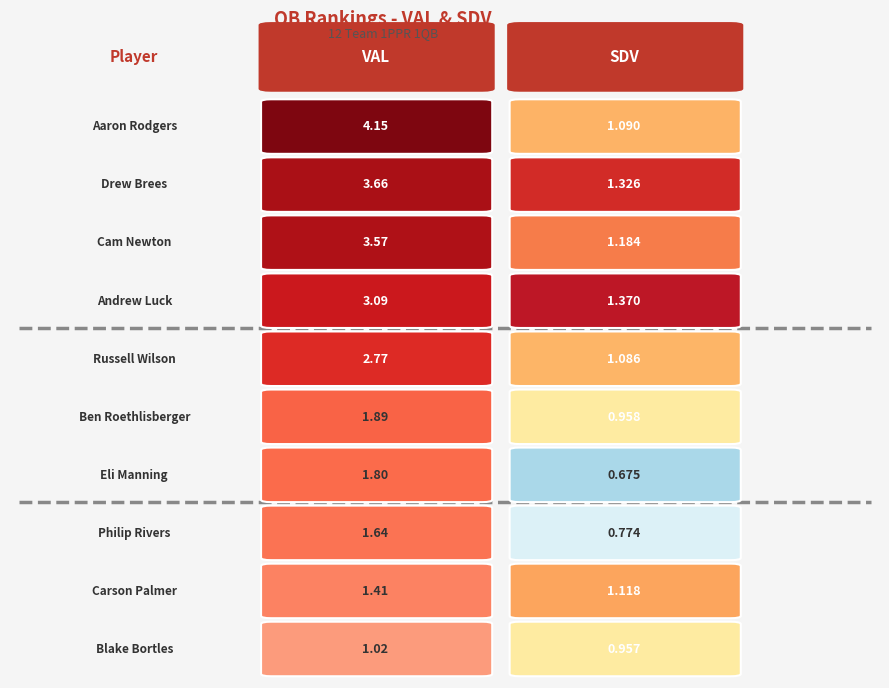

Between Aaron Rodgers and Drew Brees, which series saw the biggest shift?

Aaron Rodgers